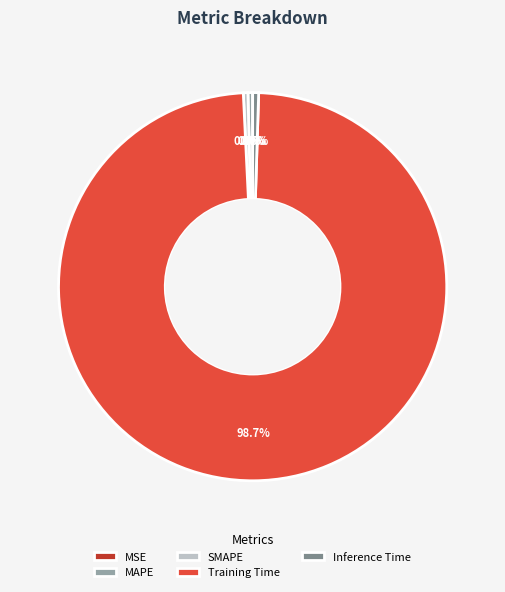

Does MAPE account for over 50% of the chart?

No